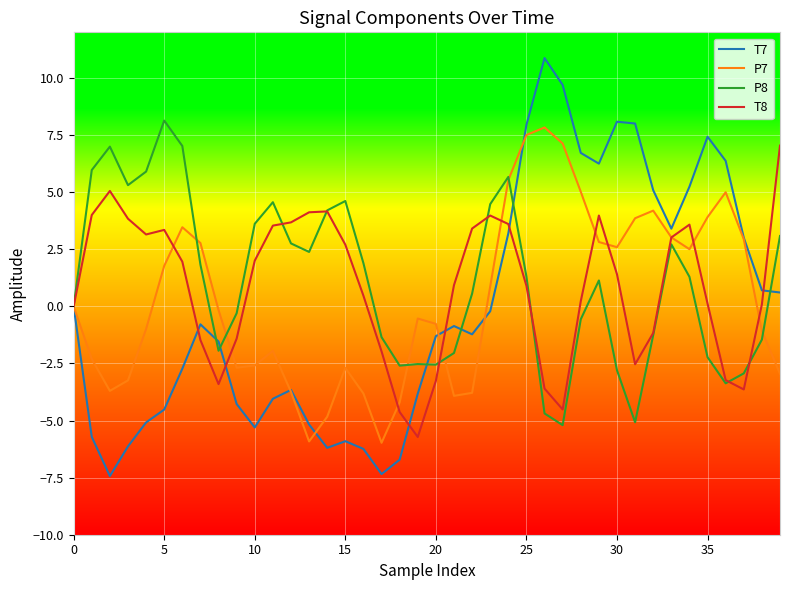

Which series has the largest range (max minus min)?

T7